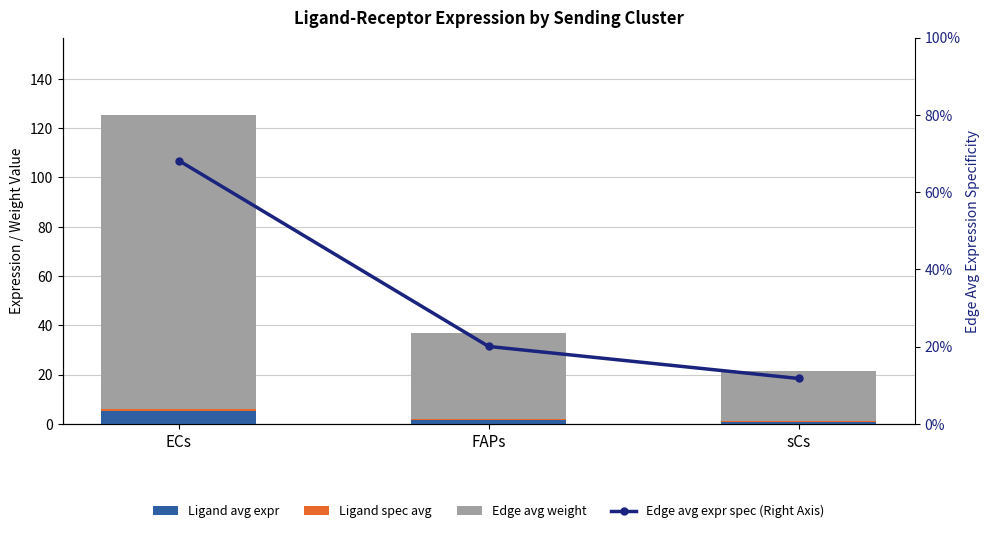

At which label is Ligand spec avg closest to 0?

sCs